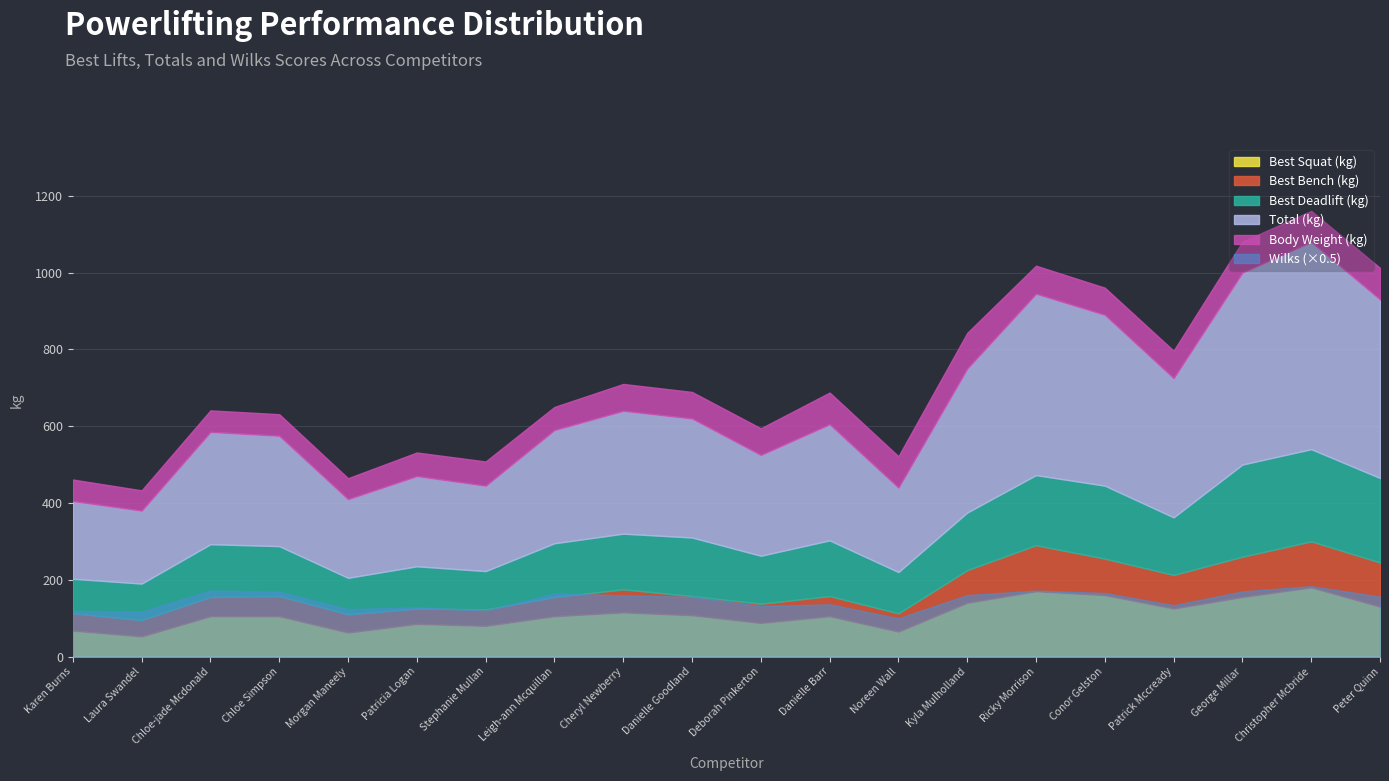

Is it true that Best Deadlift (kg) equals 182.5 at Ricky Morrison?

True